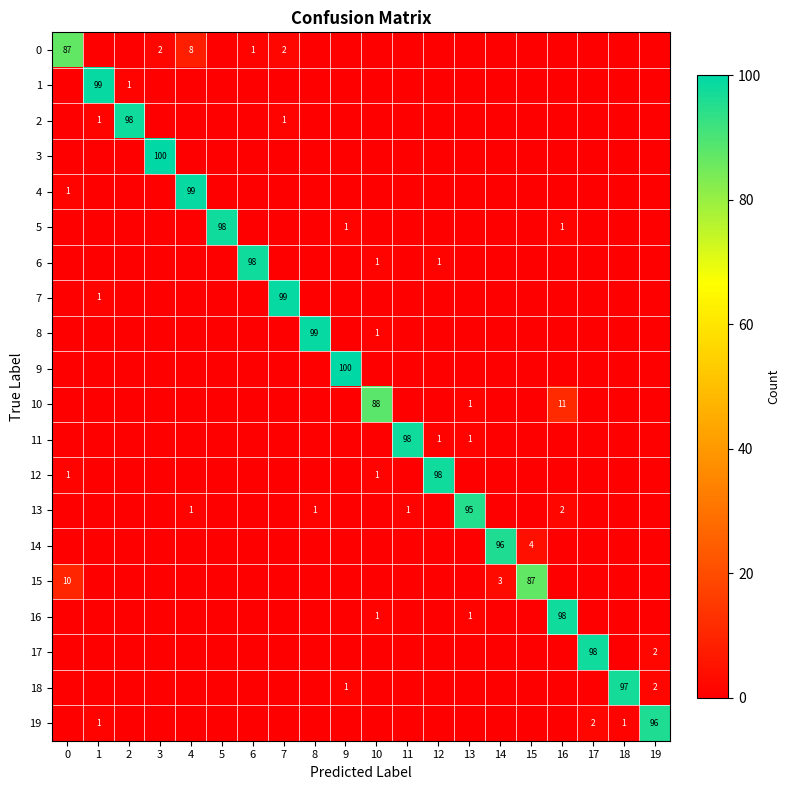

Rank the series by their maximum value, from lowest to highest.

0, 15, 10, 13, 14, 19, 18, 2, 5, 6, 11, 12, 16, 17, 1, 4, 7, 8, 3, 9